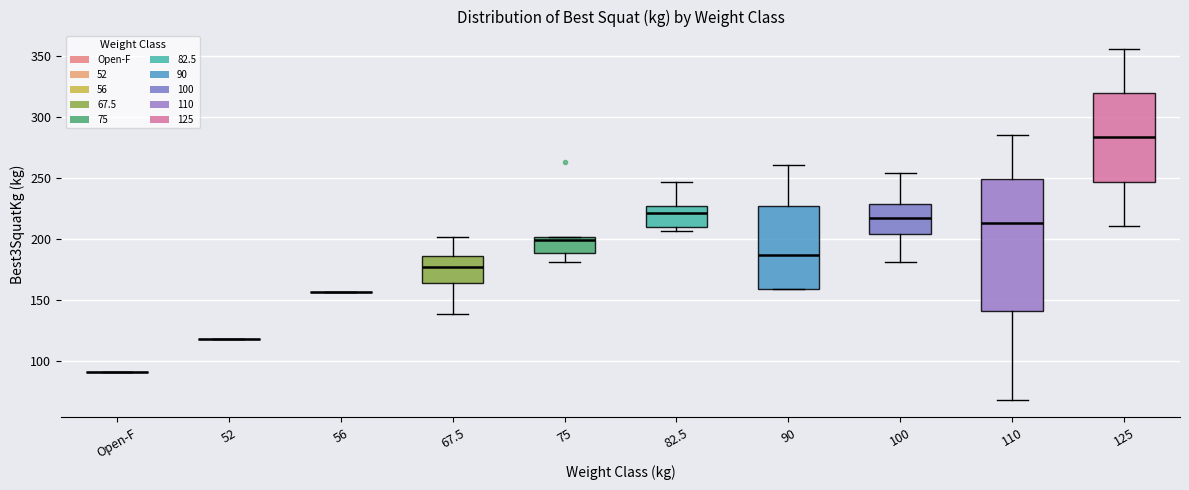

Where is the upper edge of the box for 125 on the y-axis? The values are not printed on the chart, so give them approximately, as read against the axis.

320